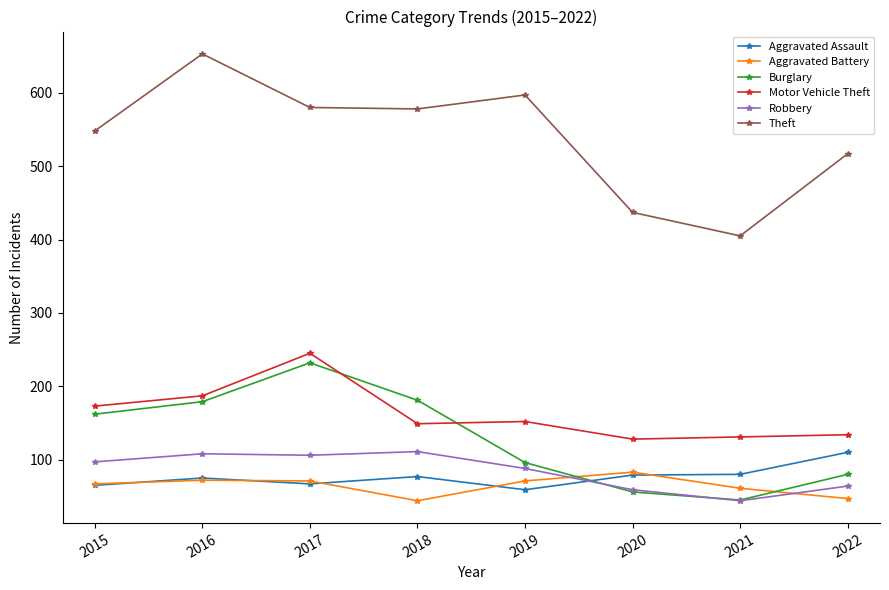

What is the sum of all Robbery values?

677